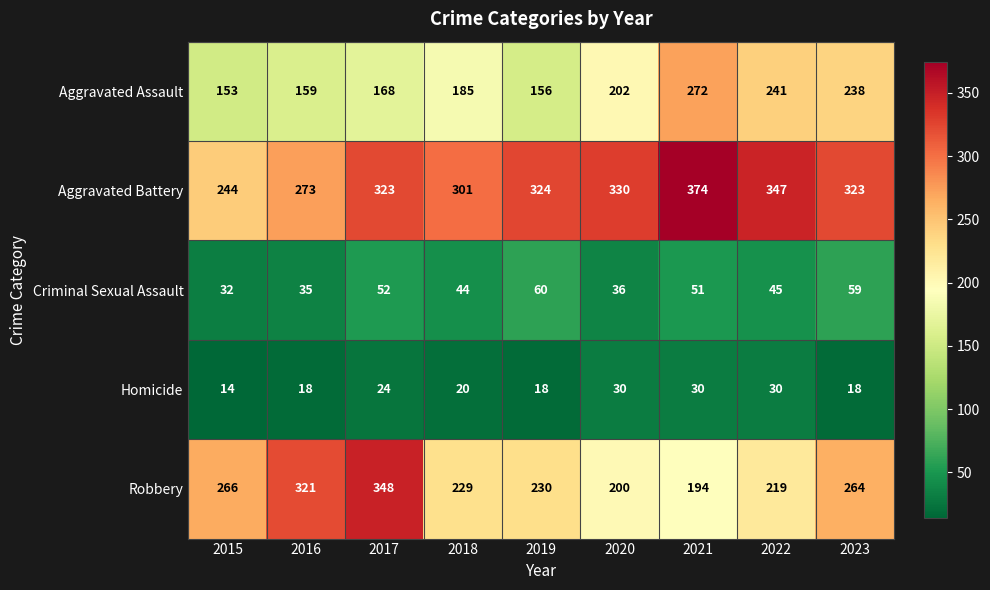

Rank the series at 2022 from lowest to highest value.

Homicide, Criminal Sexual Assault, Robbery, Aggravated Assault, Aggravated Battery